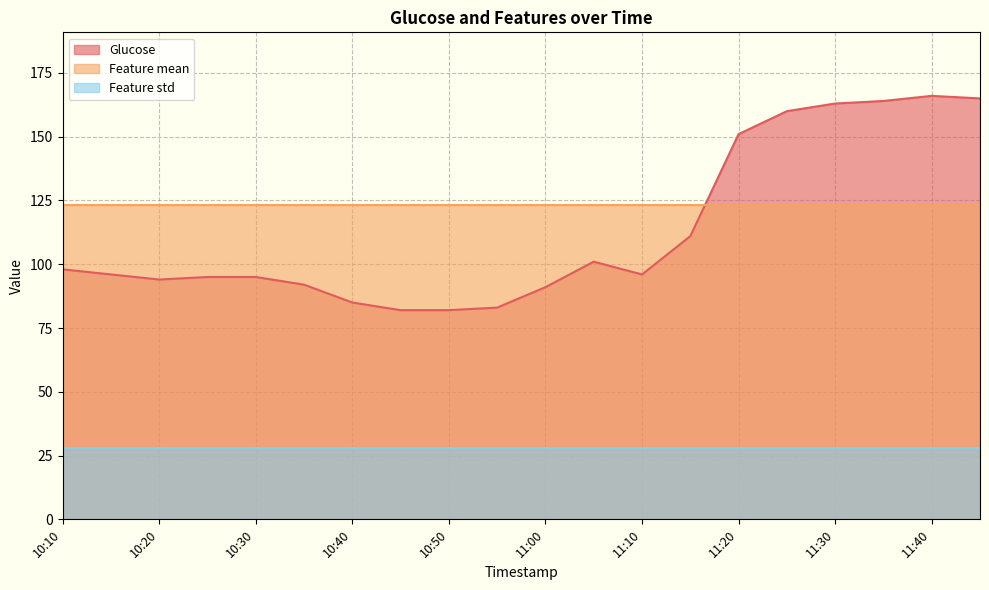

Does the chart display data point markers on the line(s)?

No